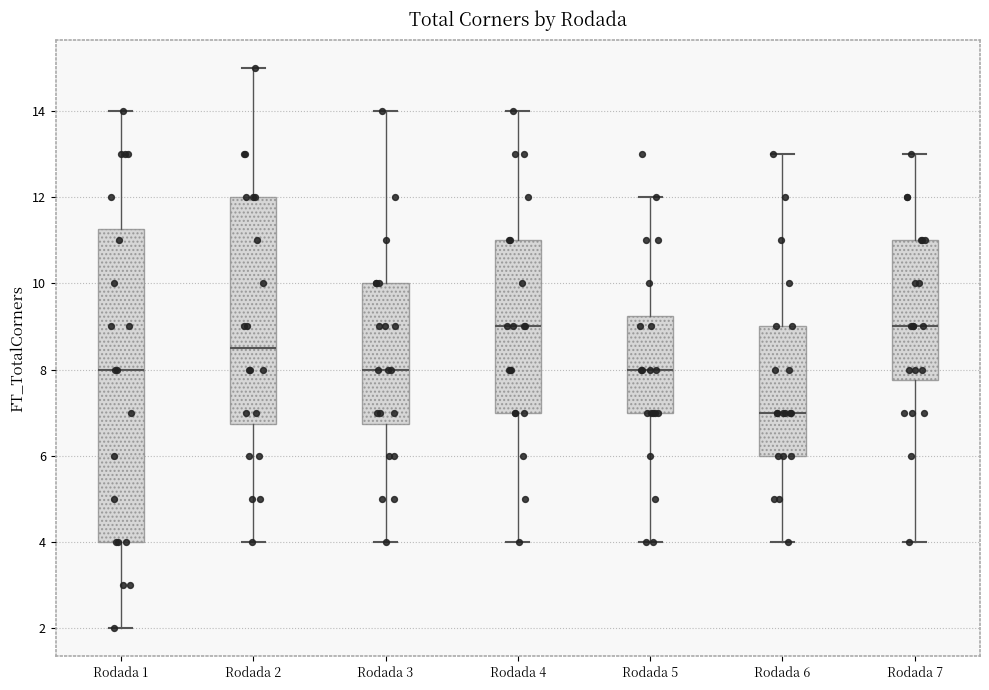

Reading left to right, read every box against the y-axis: the position of its median line, the range the box covers, and the ends of its whiskers. The values are not printed on the chart, so give them approximately, as read against the axis.

Rodada 1: median 8.0, box 4.0 to 11.2, whiskers 2.0 to 14.0
Rodada 2: median 8.6, box 6.8 to 12.0, whiskers 4.0 to 15.0
Rodada 3: median 8.0, box 6.8 to 10.0, whiskers 4.0 to 14.0
Rodada 4: median 9.0, box 7.0 to 11.0, whiskers 4.0 to 14.0
Rodada 5: median 8.0, box 7.0 to 9.2, whiskers 4.0 to 12.0
Rodada 6: median 7.0, box 6.0 to 9.0, whiskers 4.0 to 13.0
Rodada 7: median 9.0, box 7.8 to 11.0, whiskers 4.0 to 13.0